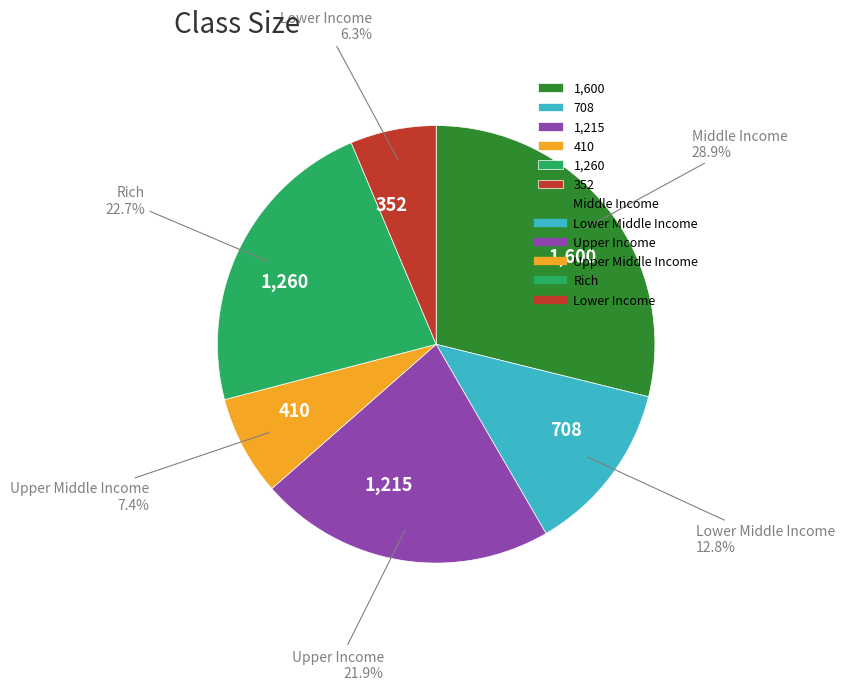

What is the smallest slice in the pie chart?

352